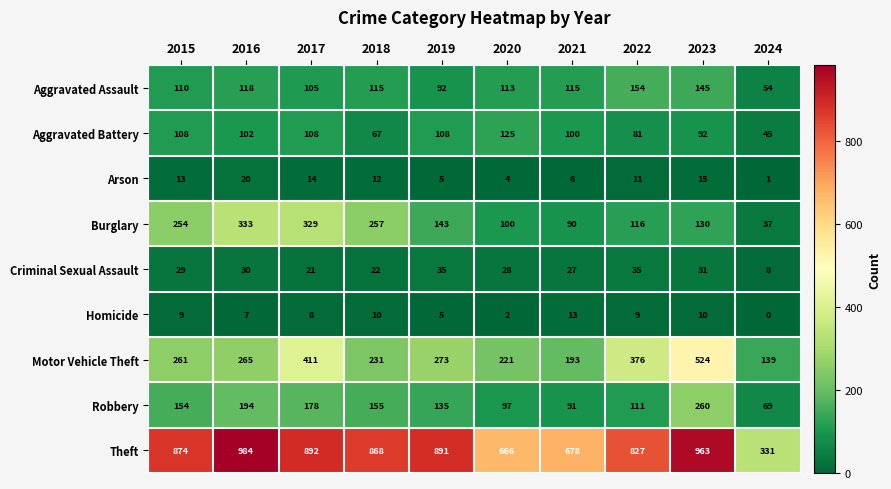

What is the greatest value displayed?

984